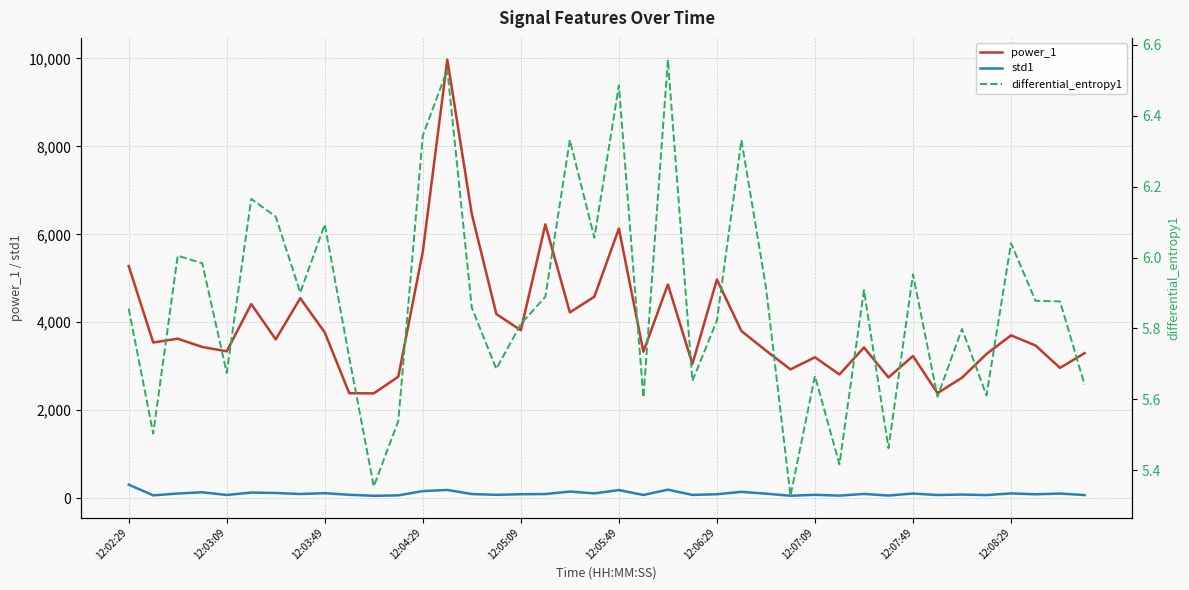

At how many categories does at least one series exceed 8304?

1